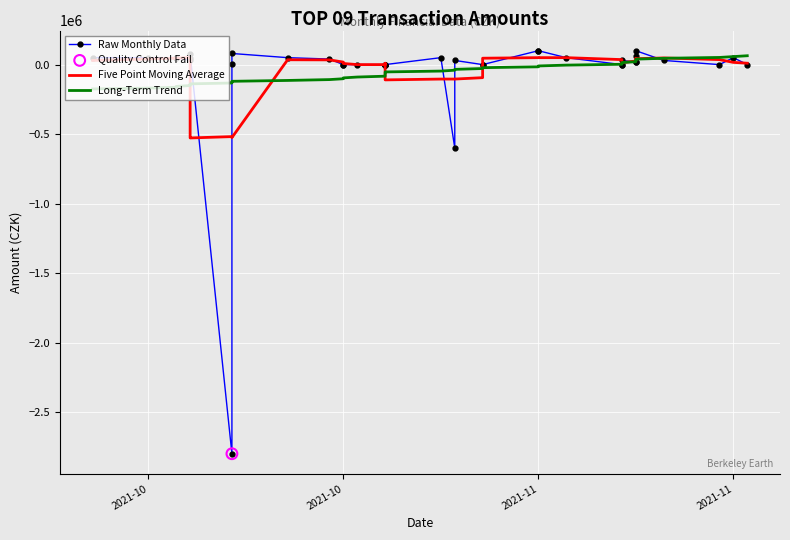

Which series contains the lowest Y value?

Raw Monthly Data